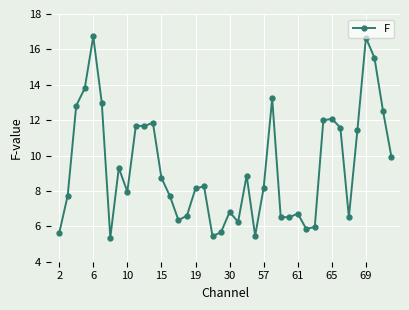

What is the maximum value shown in the chart?

16.7